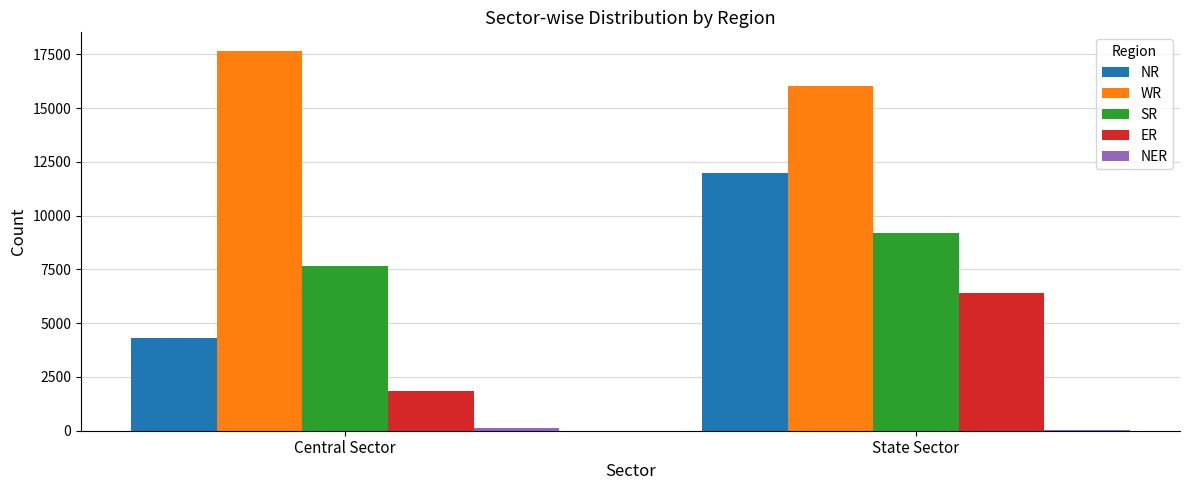

The WR series shows 17645 at Central Sector. True or false?

True